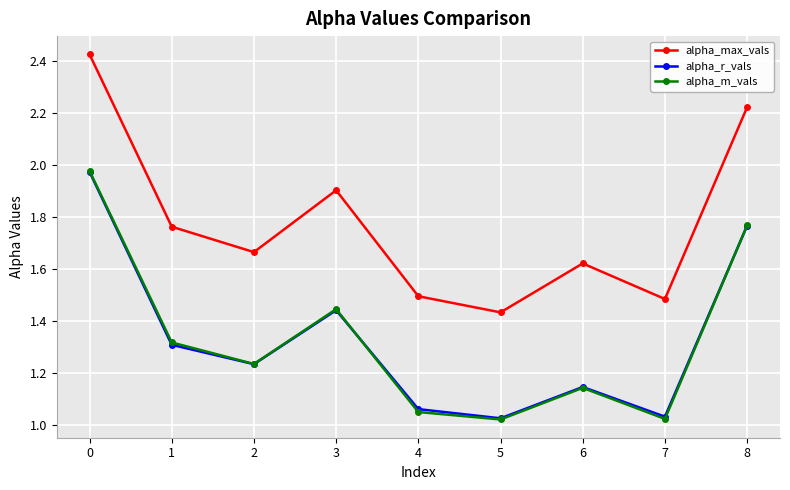

True or false: alpha_m_vals and alpha_max_vals intersect in this chart.

False